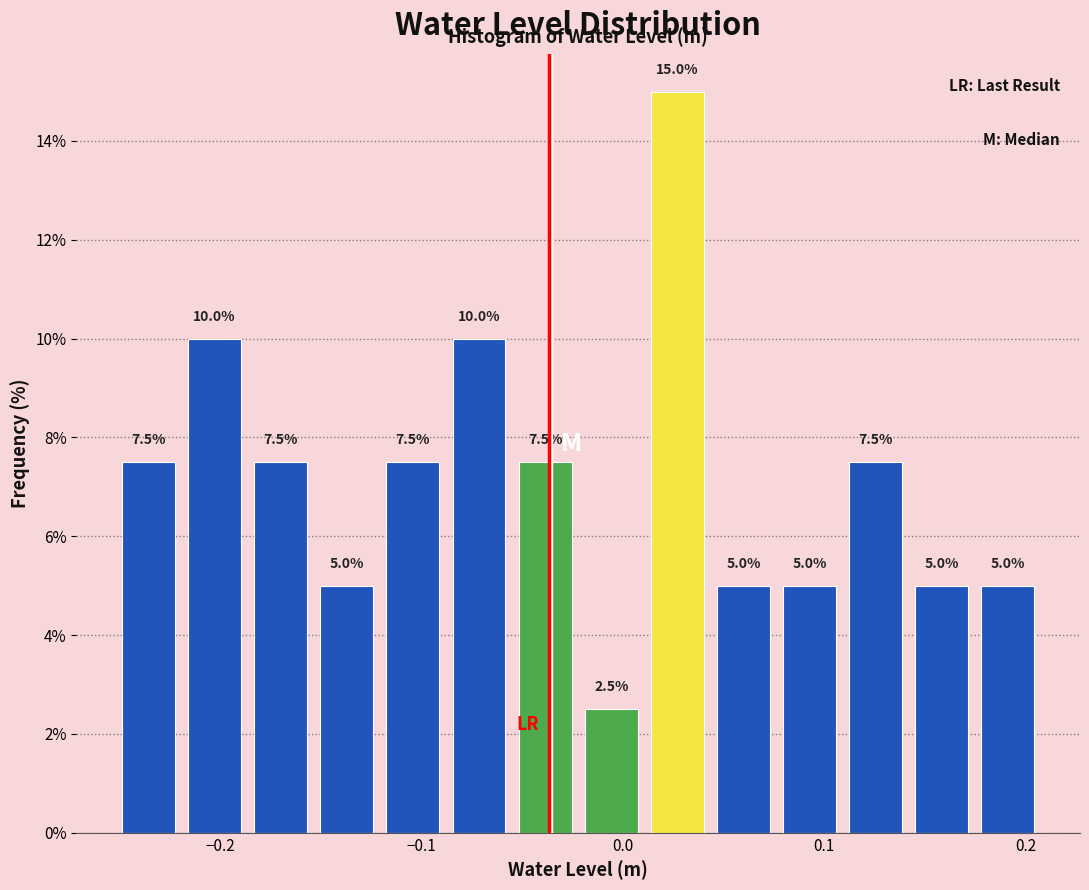

Read against the x-axis, roughly where is the centre of the tallest bar?

0.03